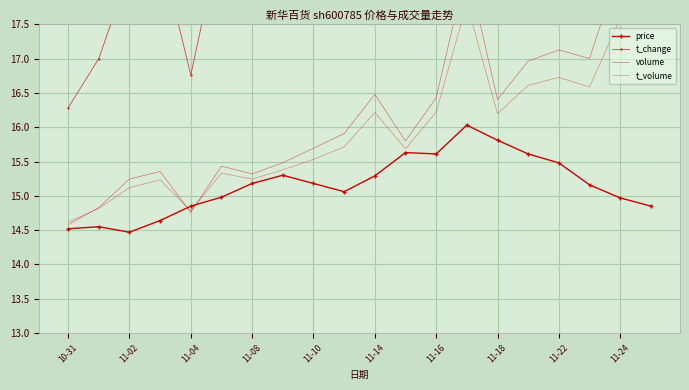

What is the average value of the volume series?

16.2